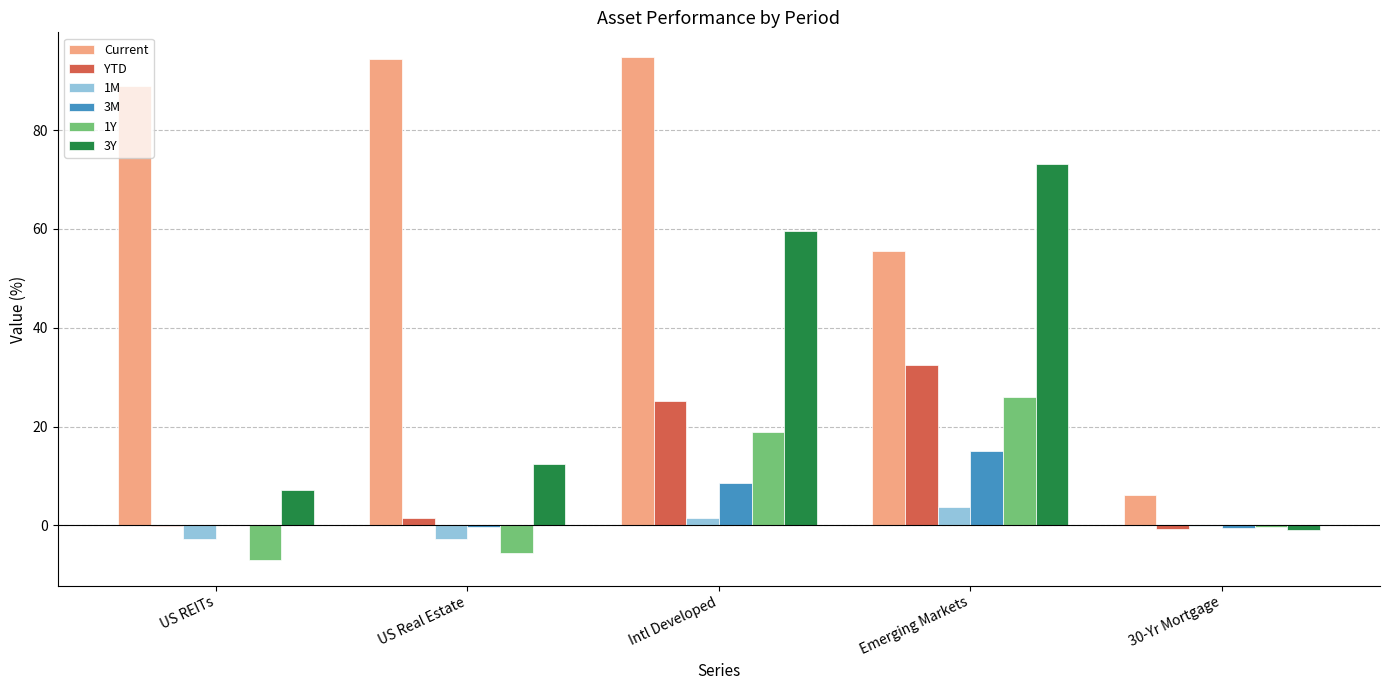

What is the sum of all 1M values?

-0.4